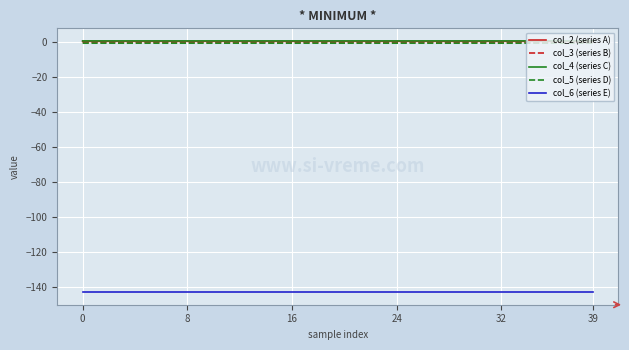

Does the chart display data point markers on the line(s)?

No